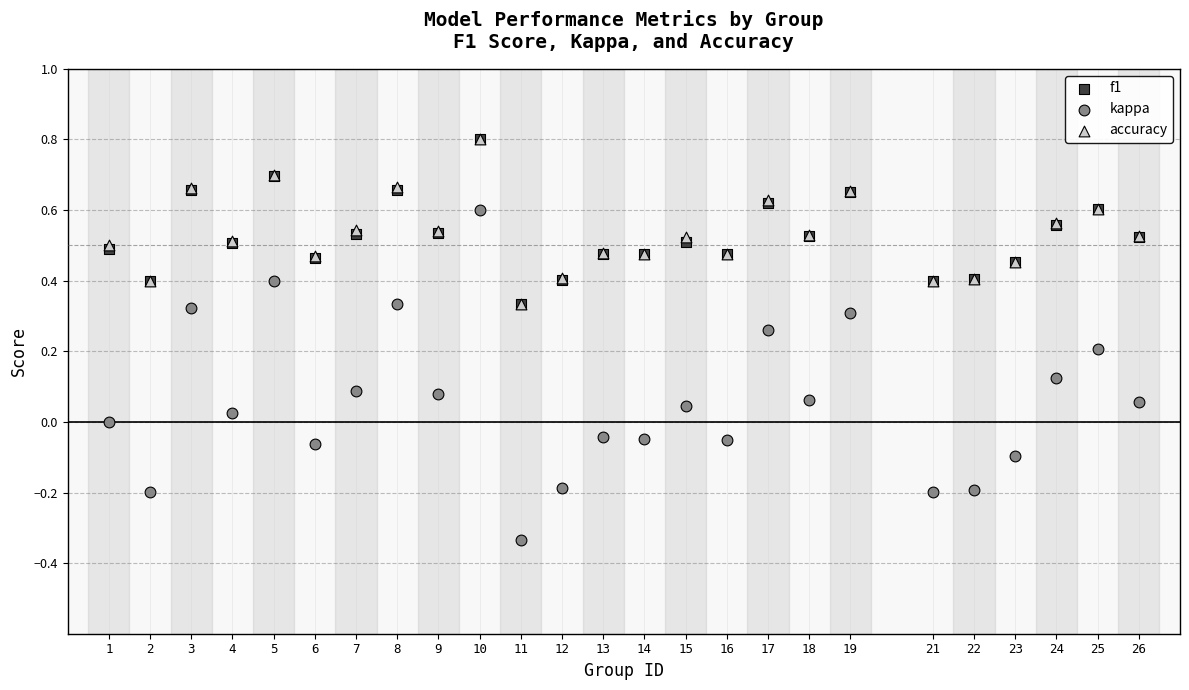

Which series contains the lowest Y value?

kappa